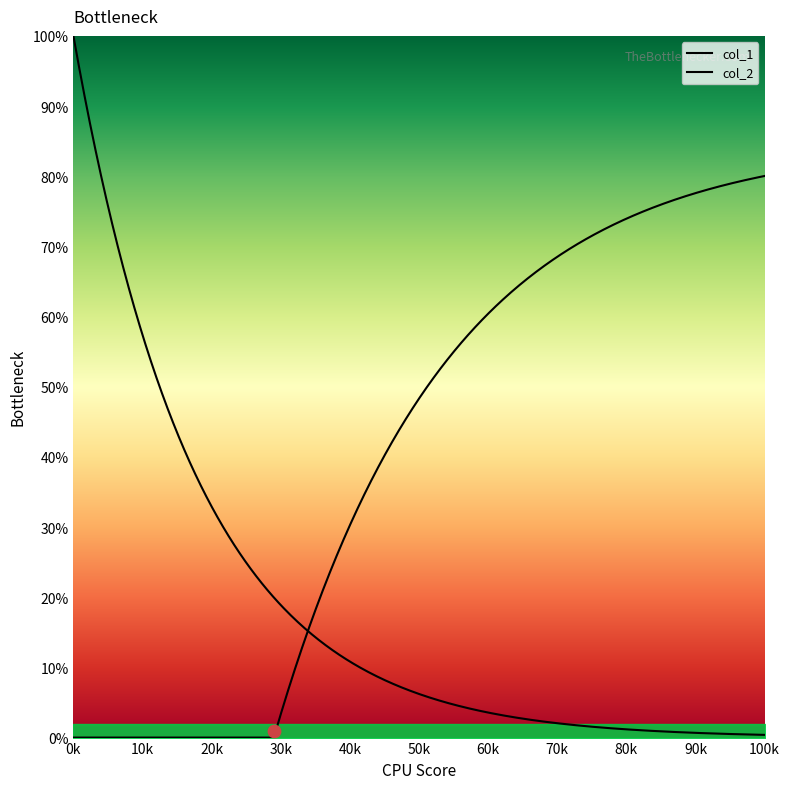

Which series has the largest total across all categories?

col_2